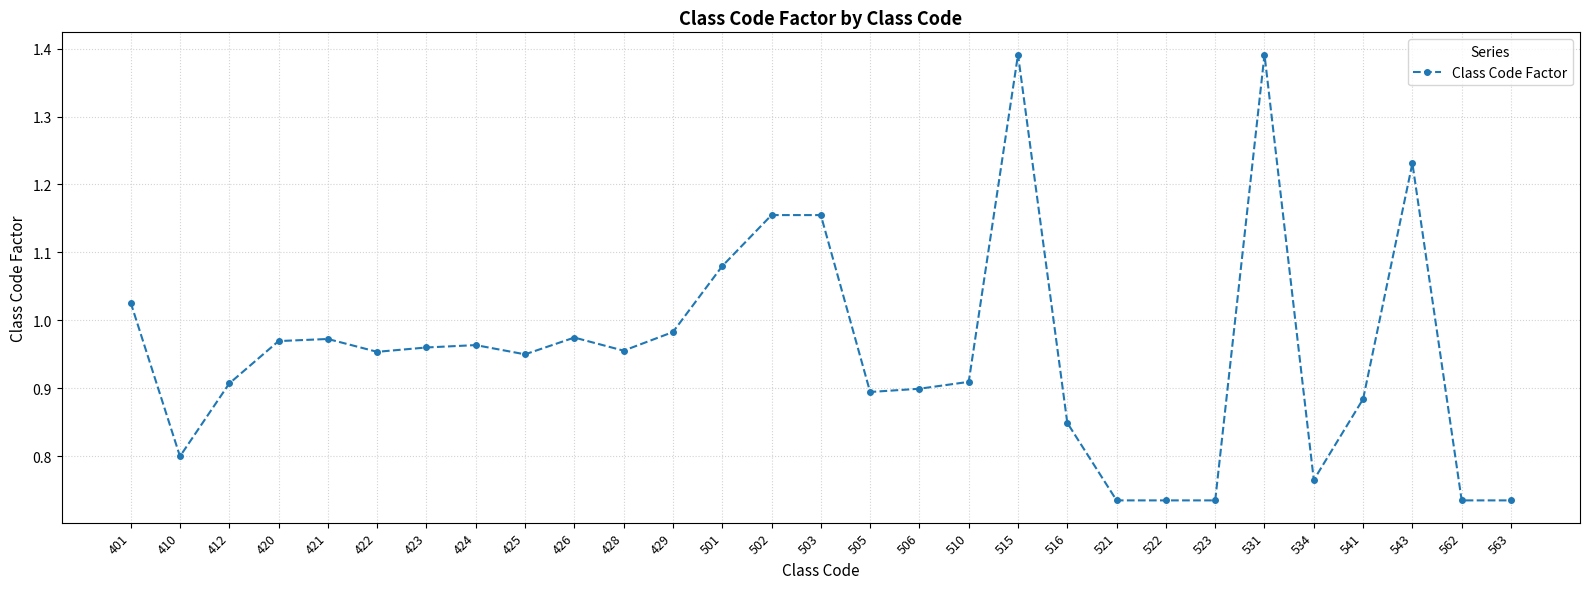

Which has a higher value, 534 or 543?

543